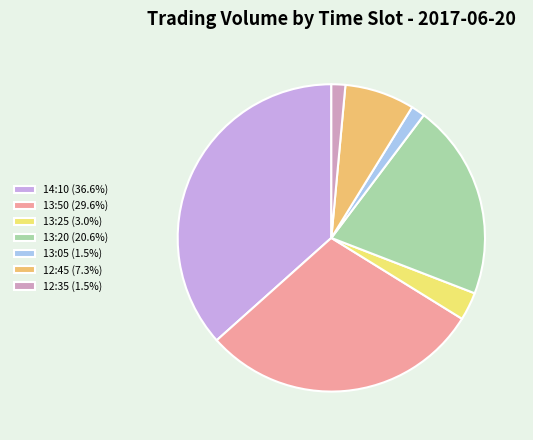

Does 12:45 (7.3%) represent more than half of the total?

No